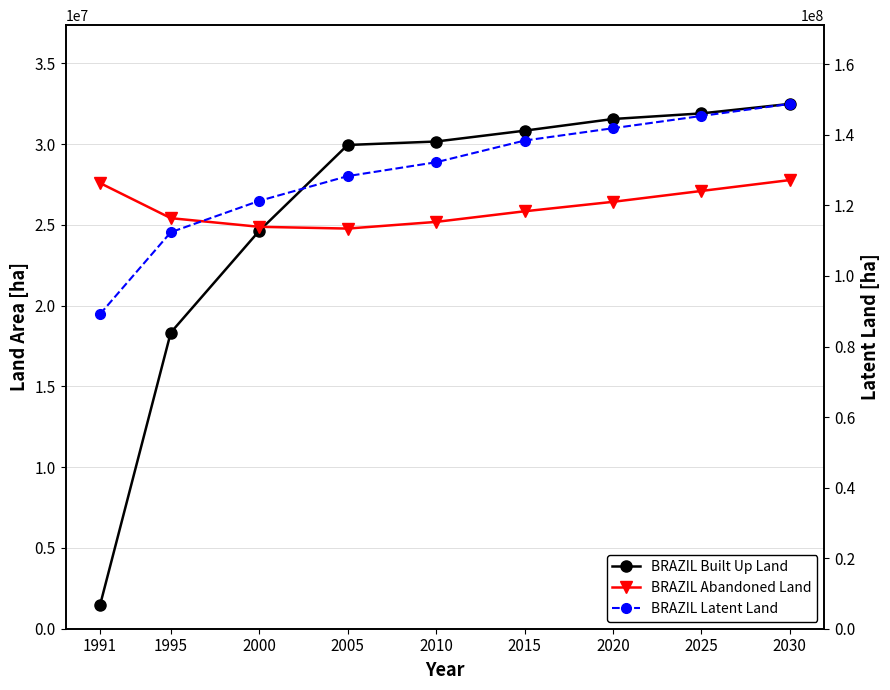

The value of BRAZIL Latent Land at 2020 is 235395479. True or false?

False